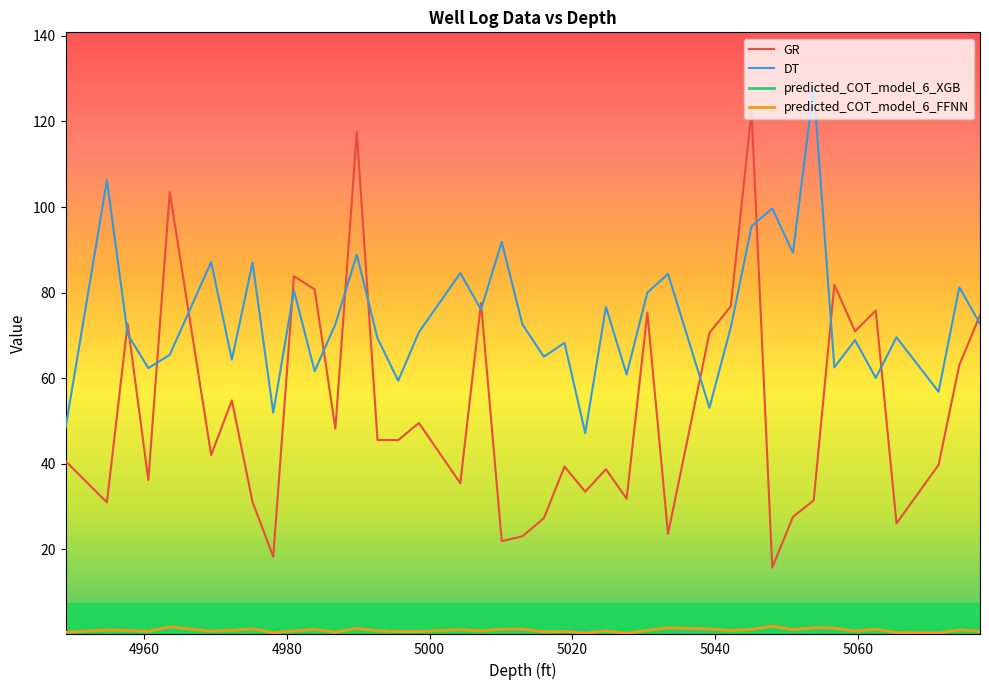

True or false: DT and predicted_COT_model_6_XGB intersect in this chart.

False